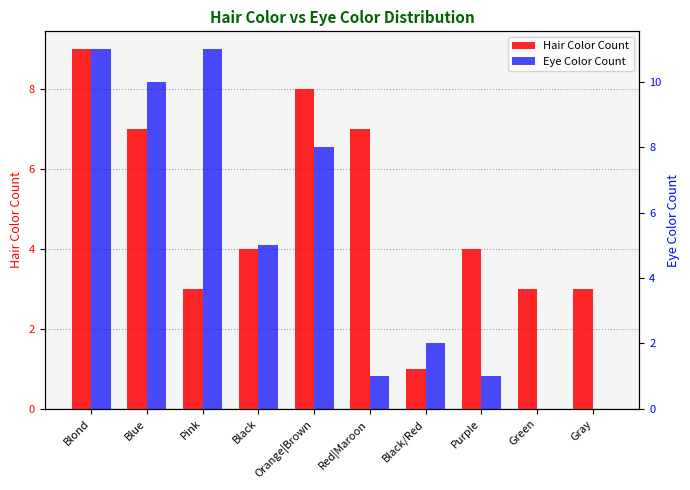

How many groups of bars are there?

10